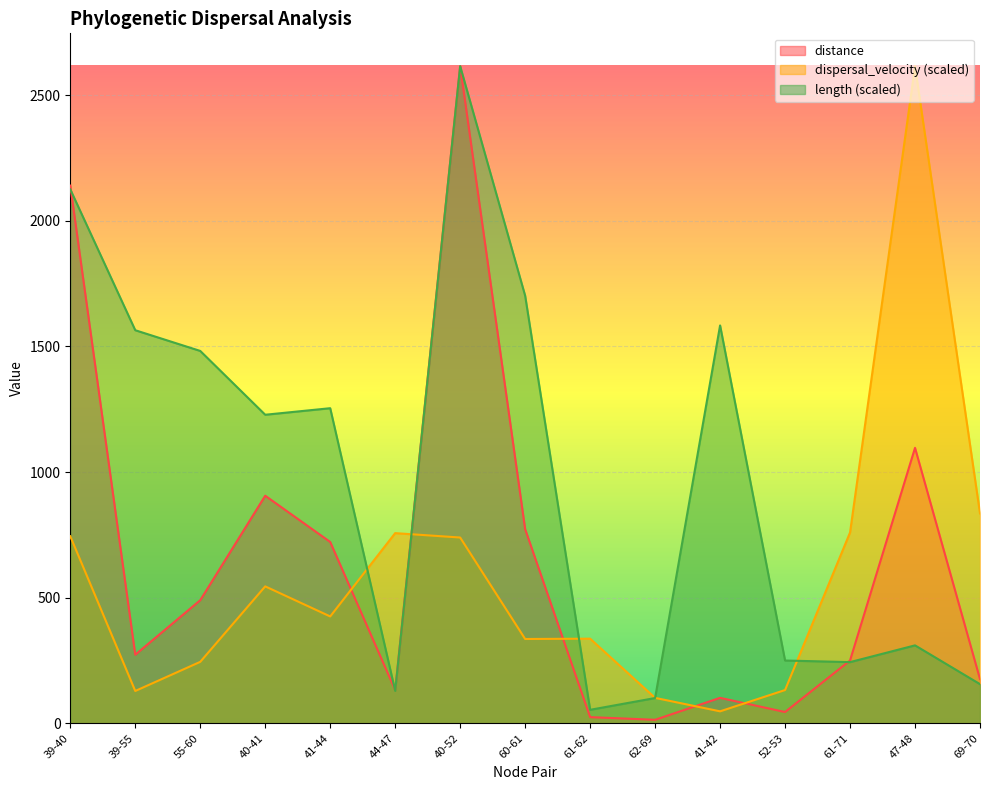

What value does the distance series have at 60-61?

772.5